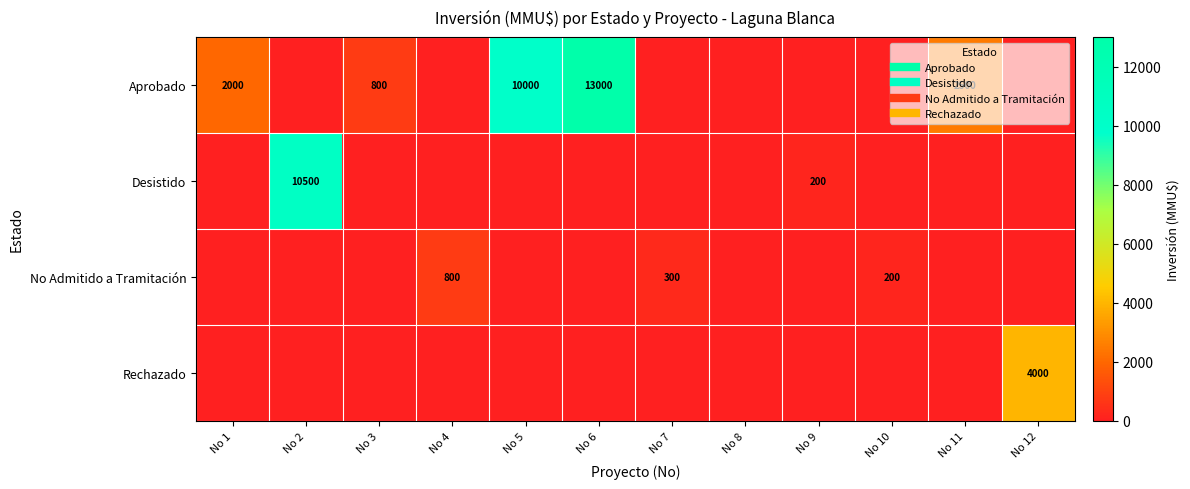

True or false: No Admitido a Tramitación has a value of 0 at No 2.

True